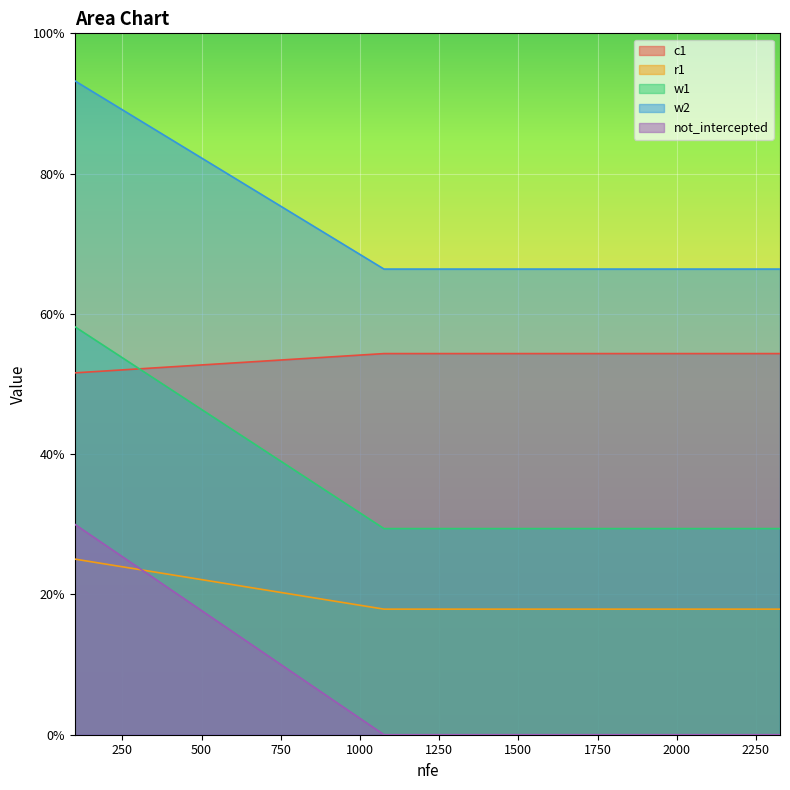

How many series are shown in this chart?

5